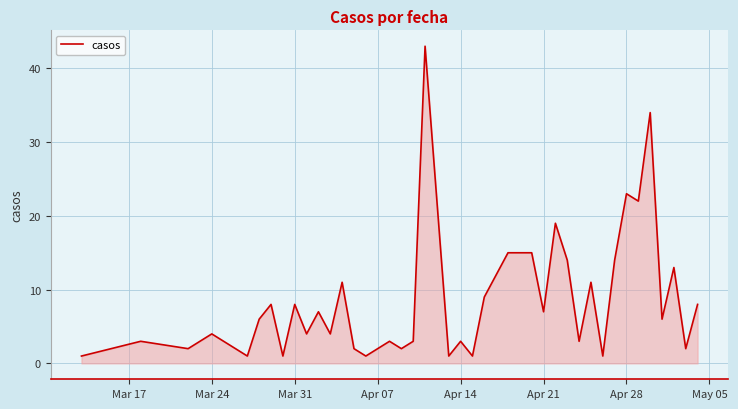

What is the difference between the maximum and minimum values?

42